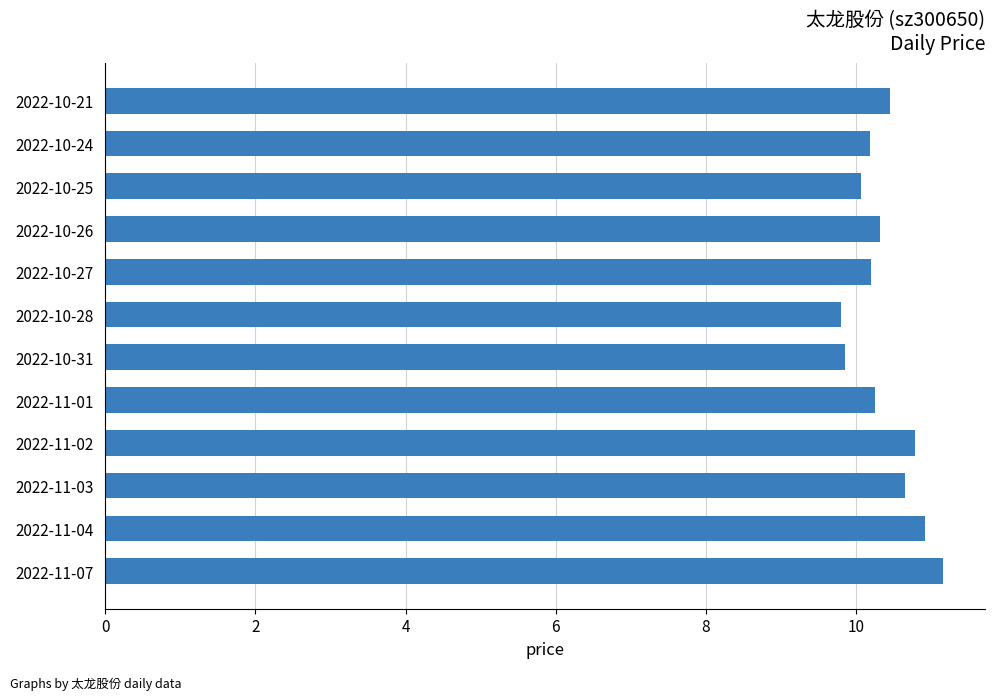

Does the chart contain any negative values?

No